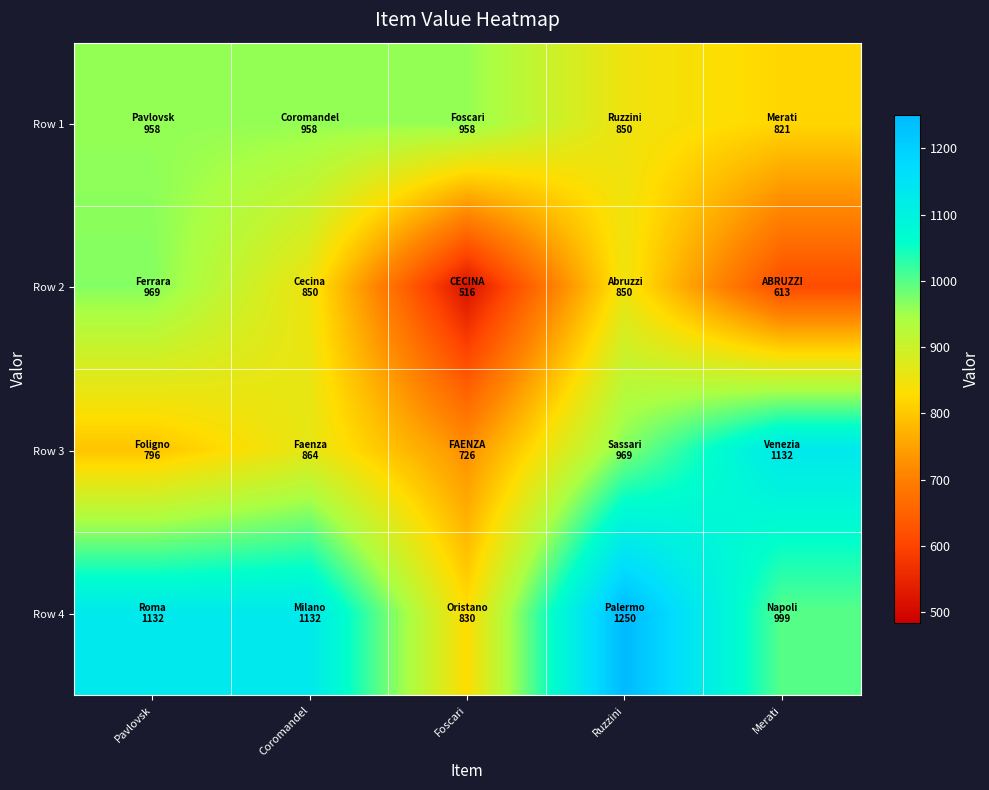

At Coromandel, list the series in order from largest to smallest.

Row 4, Row 1, Row 3, Row 2